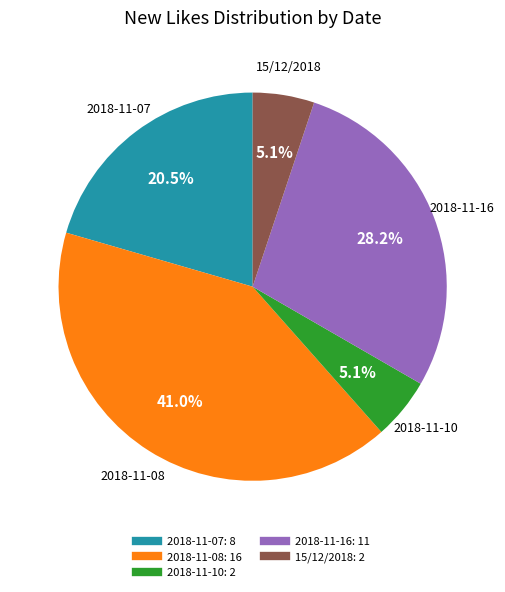

Does any single category account for the majority?

No